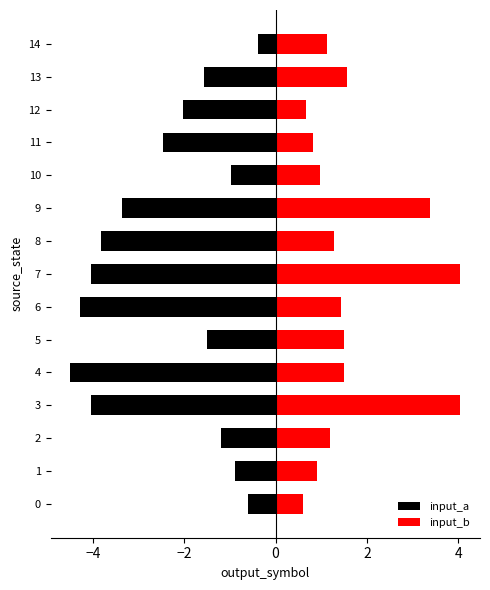

What is the sum of all input_b values?

25.1